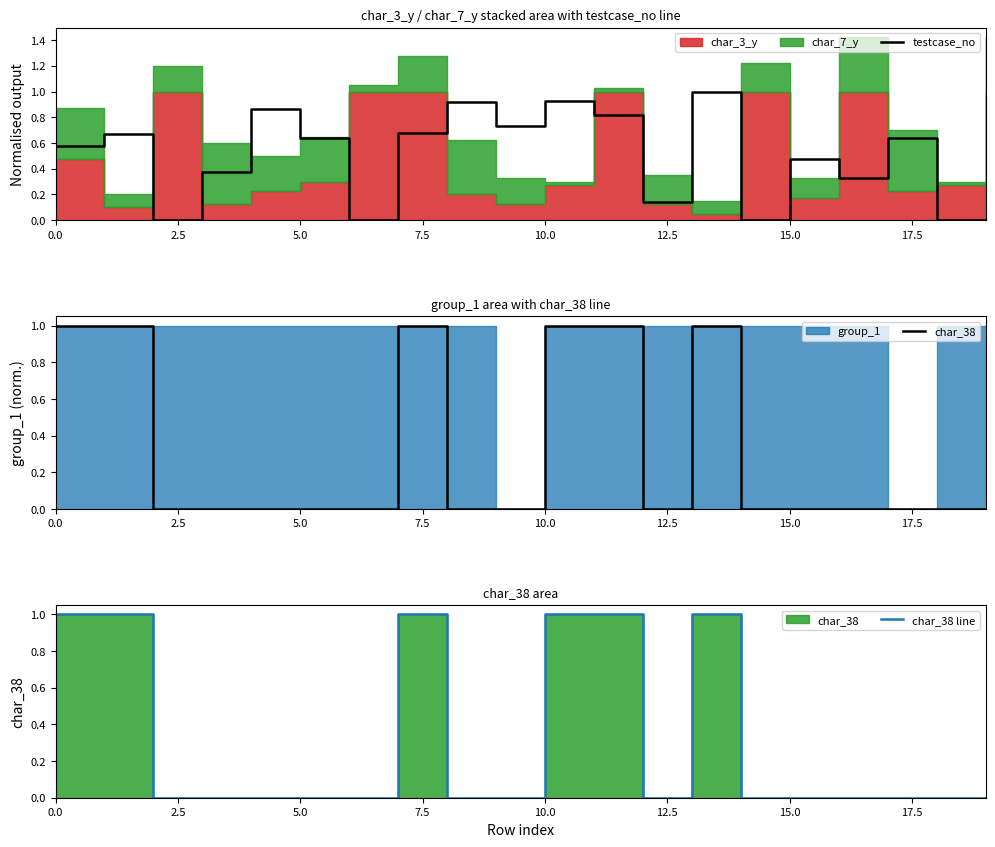

Does the chart display data point markers on the line(s)?

No